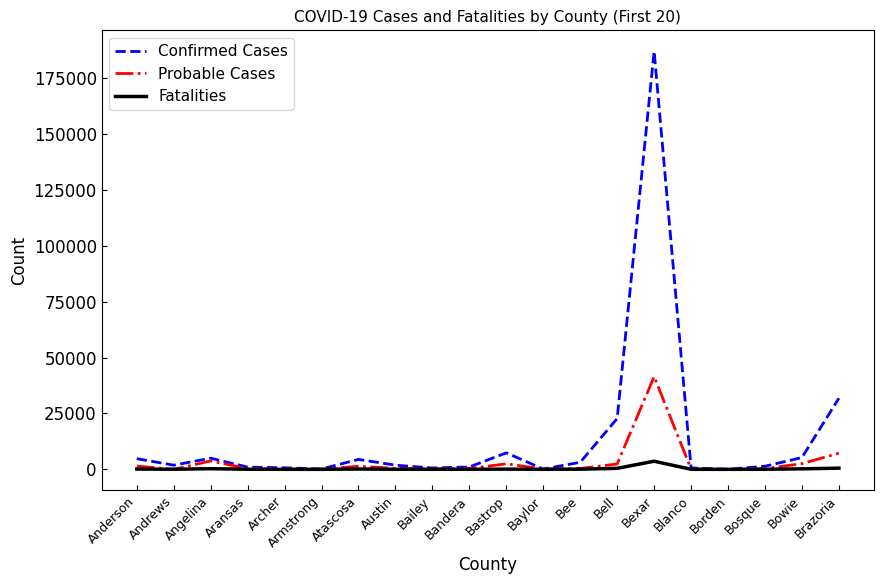

The value of Confirmed Cases at Bell is 13548. True or false?

False